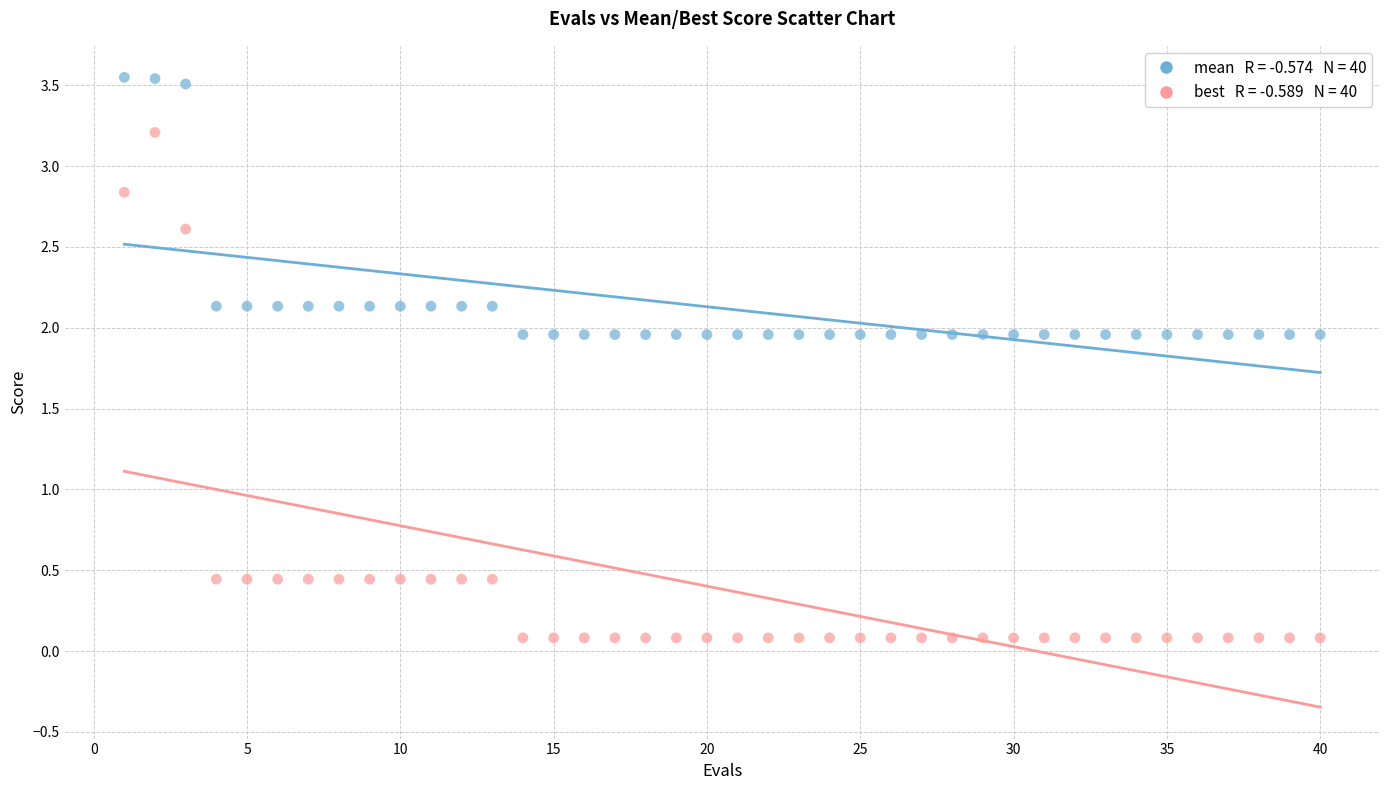

Across all data points, what is the range of X values (max minus min)?

39.0